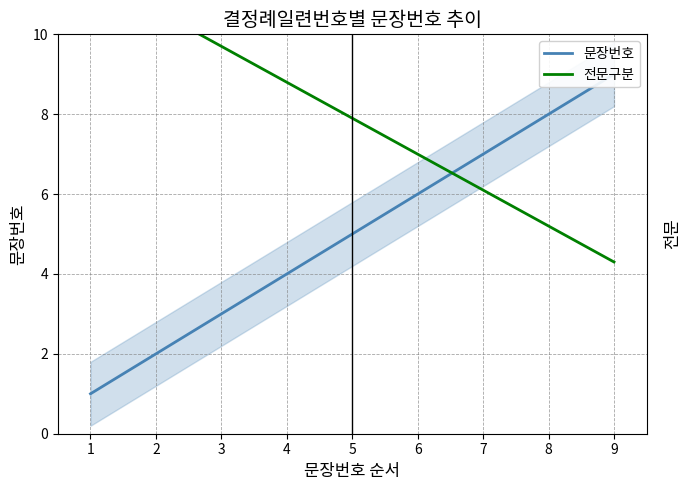

What are all the series names shown in the legend?

문장번호, 전문구분